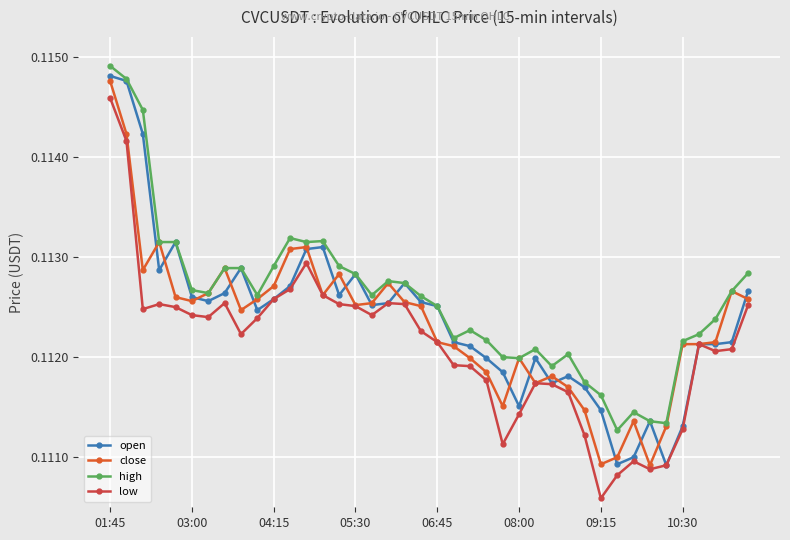

What are all the series names shown in the legend?

open, close, high, low